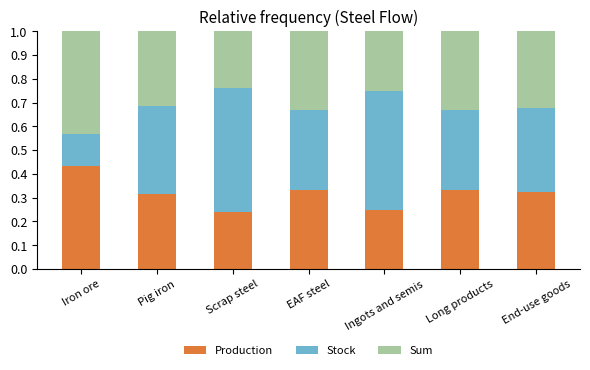

Count the number of data series in this chart.

3